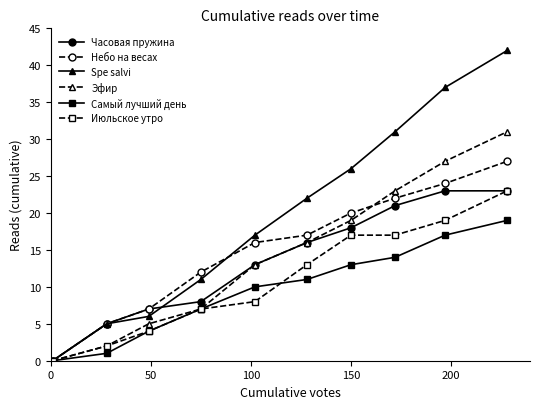

How many distinct data groups are displayed?

6